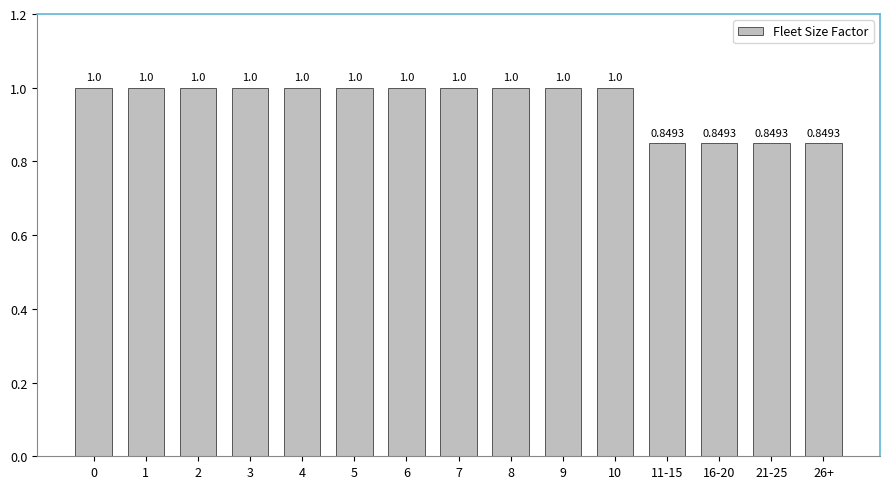

What is the change in value from 2 to 26+?

-0.2